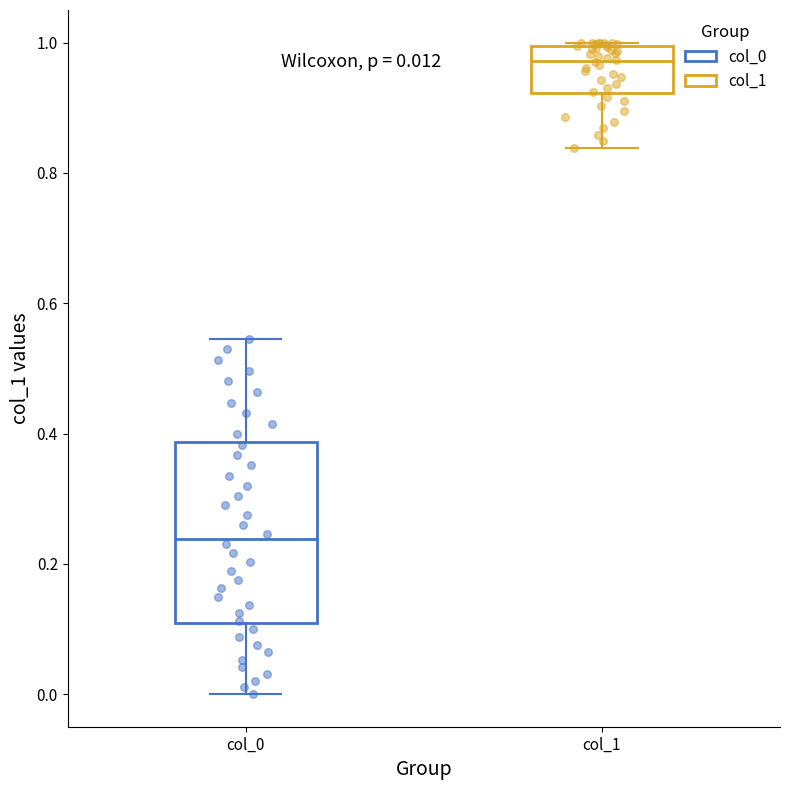

Comparing the boxes themselves (not the whiskers), which one is the tallest?

col_0